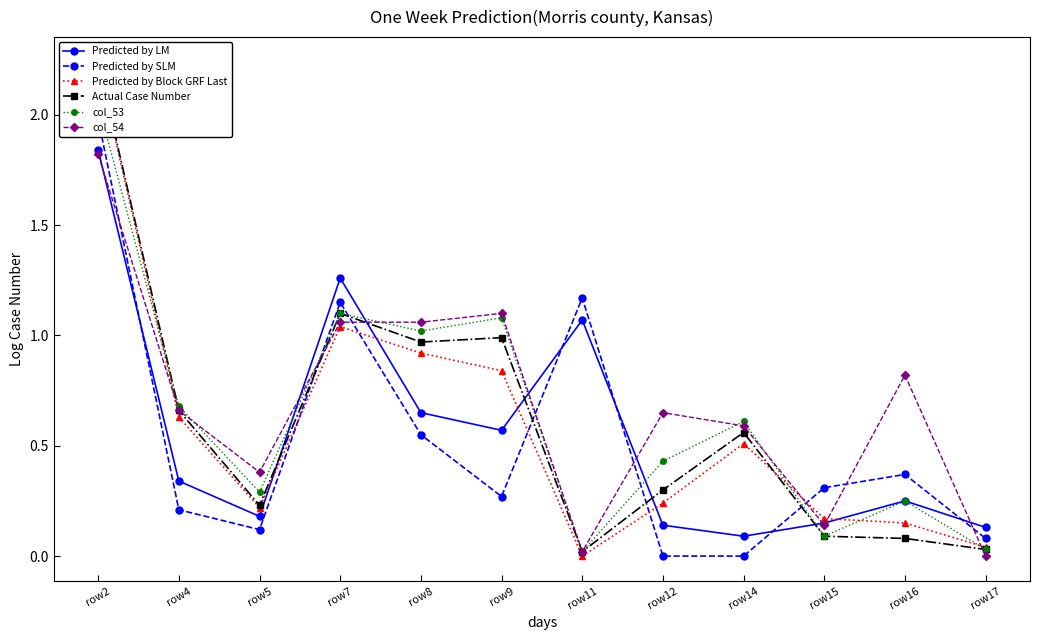

True or false: col_53 has a value of 0.4 at row14.

False